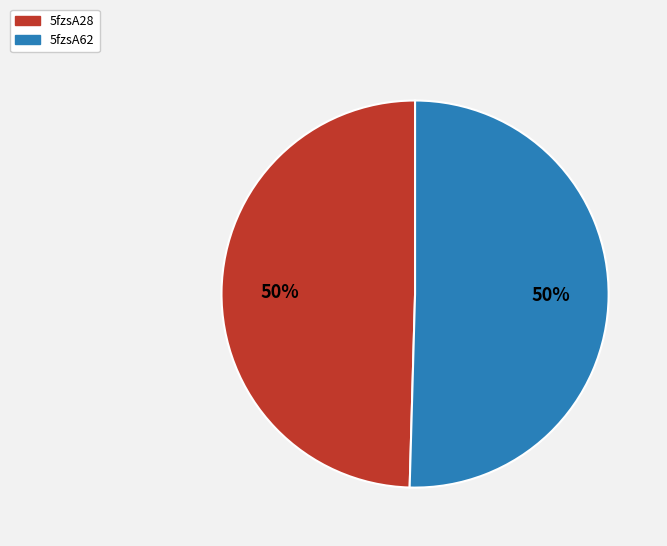

Combined, do 5fzsA28 and 5fzsA62 account for over 50%?

Yes